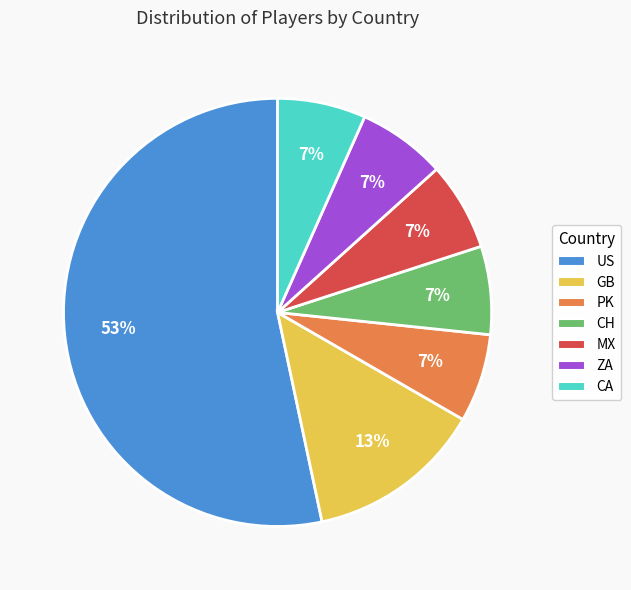

True or false: PK accounts for 7% of the total.

True